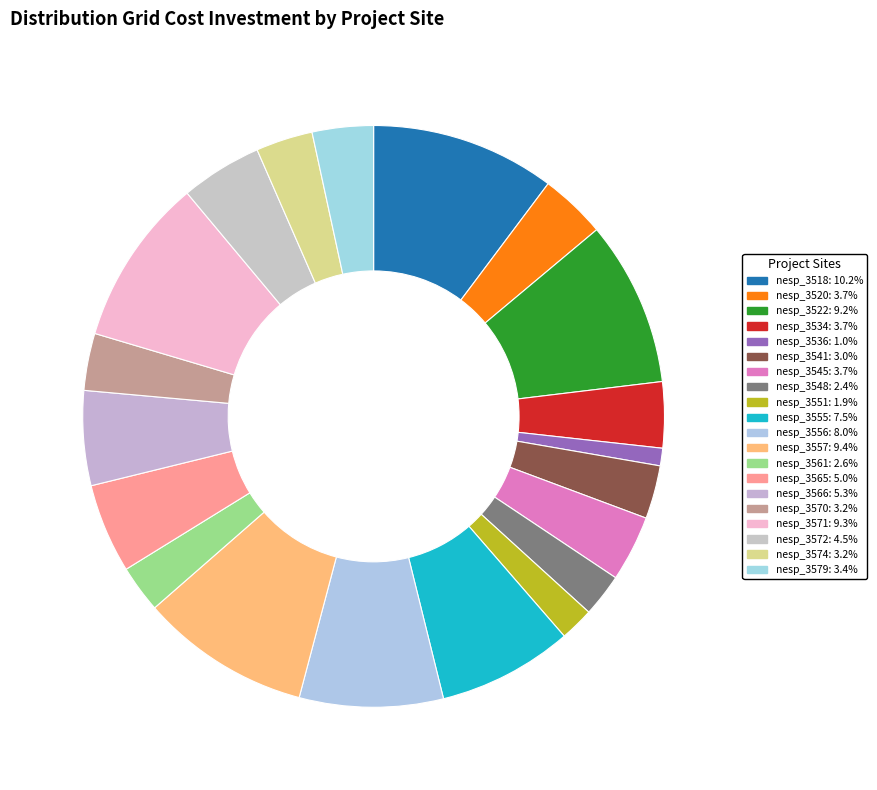

Combined, do nesp_3536 and nesp_3541 account for over 50%?

No